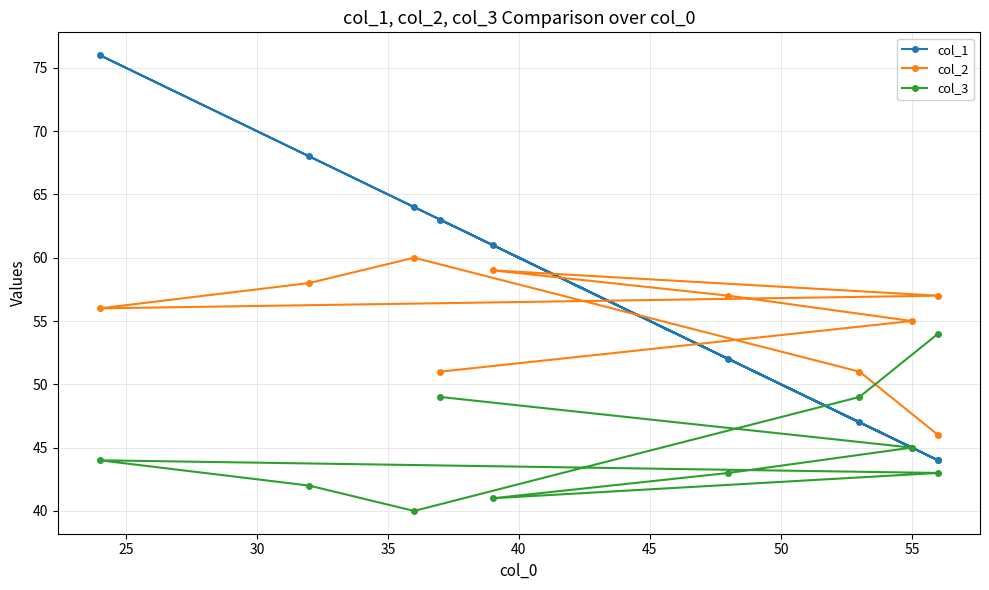

What is the sum of the col_2 values at 25 and 55?

115